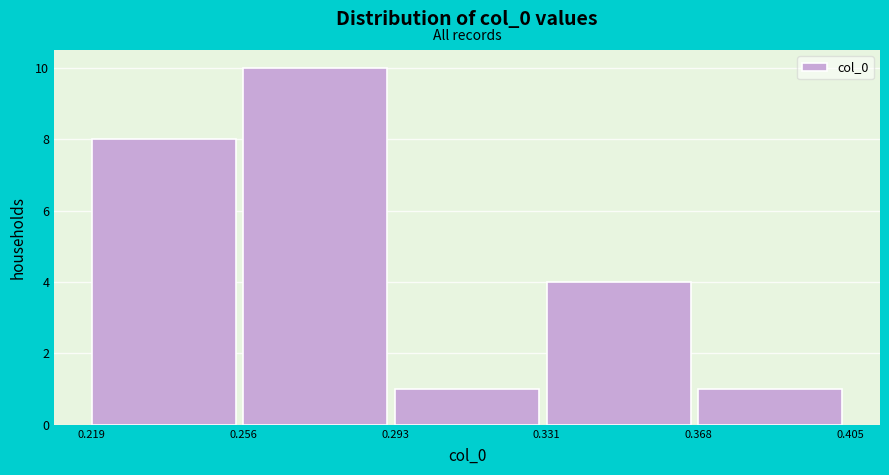

Reading left to right, transcribe this chart: for each bar, give the range it covers on the x-axis and its height. The values are not printed on the chart, so give them approximately, as read against the axis.

0.219 to 0.256: 8
0.256 to 0.293: 10
0.293 to 0.331: 1
0.331 to 0.368: 4
0.368 to 0.405: 1